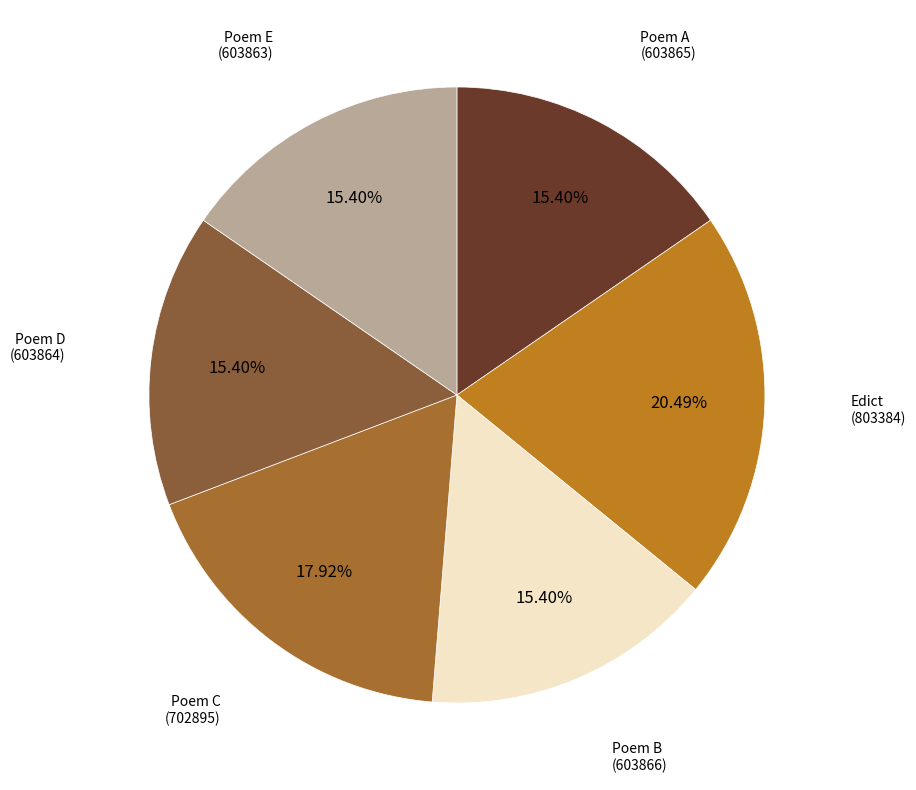

Rank the categories by value from highest to lowest.

803384, 702895, 603866, 603865, 603864, 603863